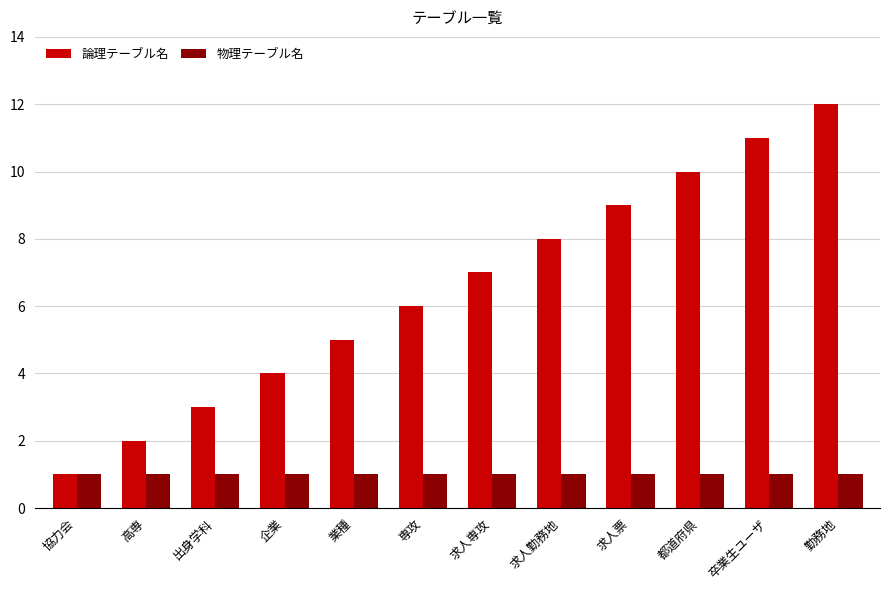

At which label is 論理テーブル名 closest to 6?

専攻